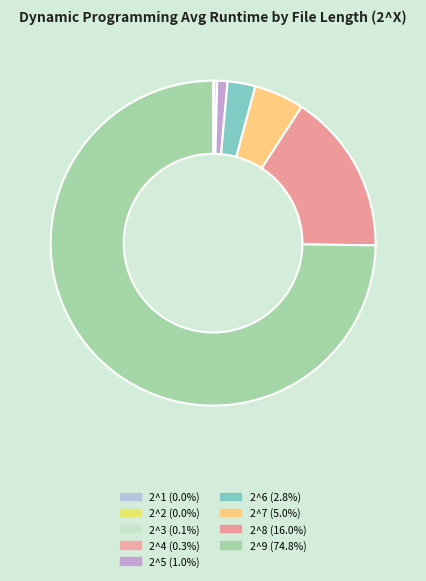

What is the smallest slice in the pie chart?

1